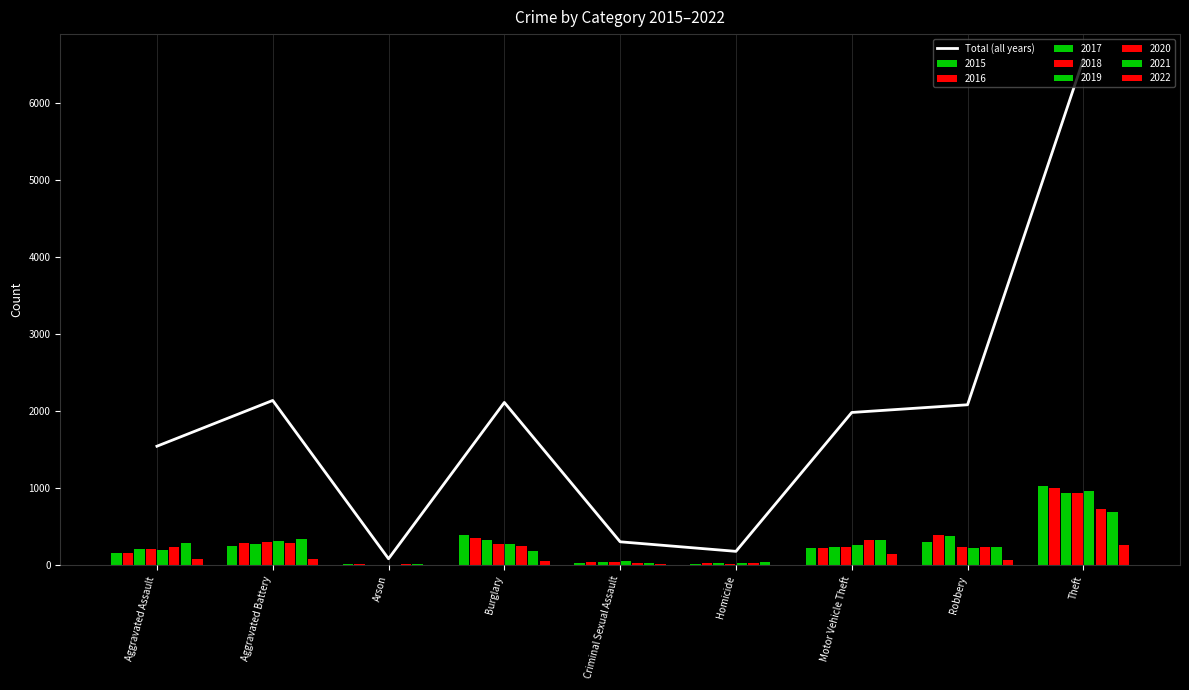

Read the value at Robbery, to the nearest 50.

2100